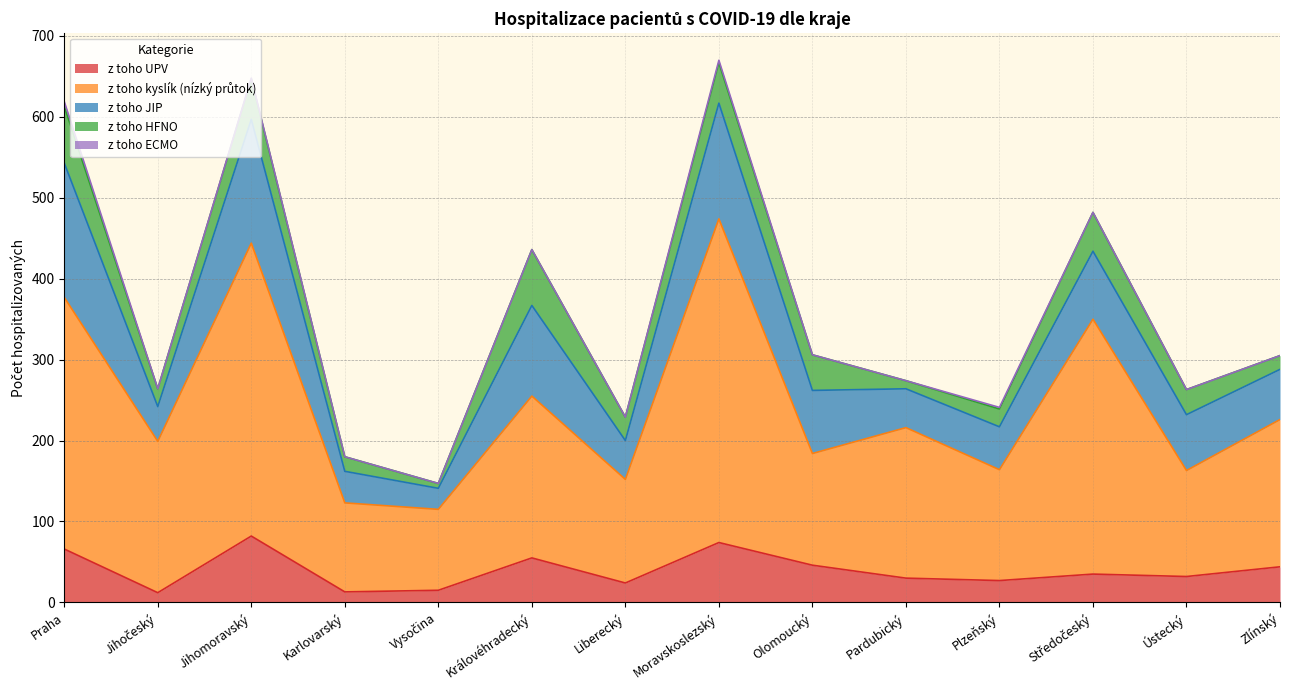

Which series has the largest total across all categories?

z toho kyslík (nízký průtok)